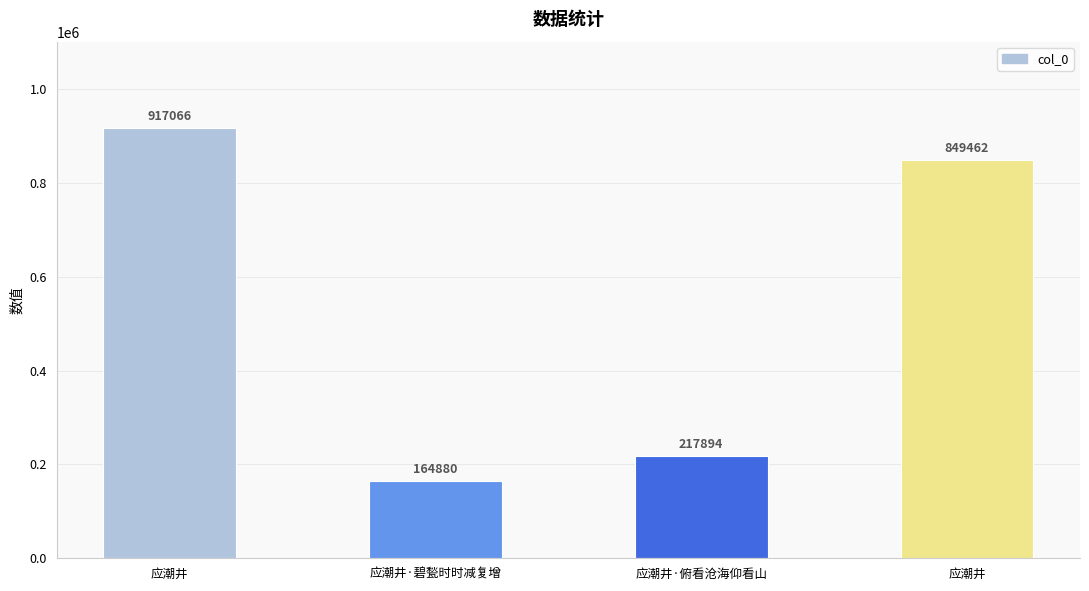

Count the number of data series in this chart.

1